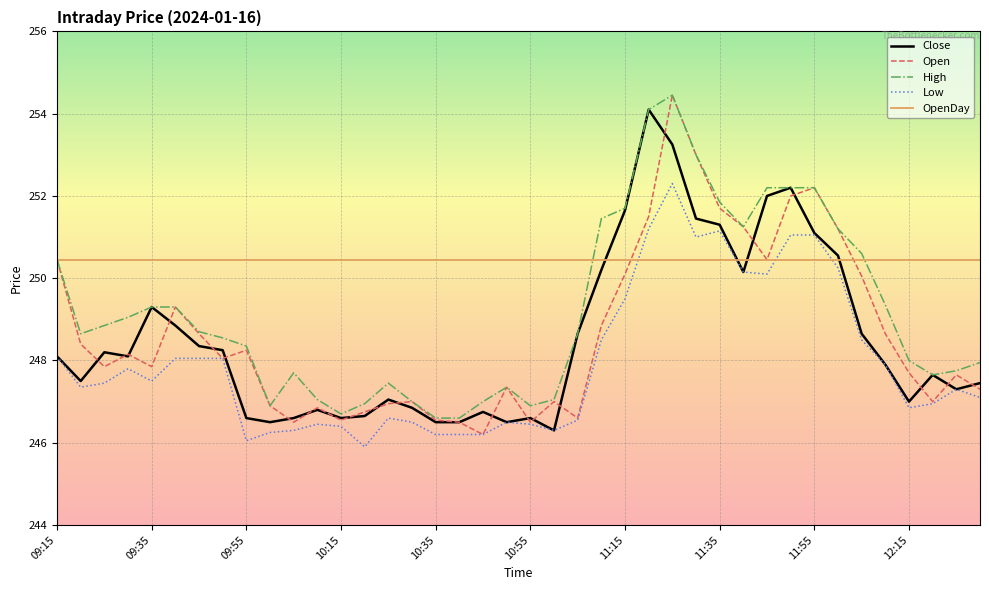

Which series has the widest spread of values?

Open